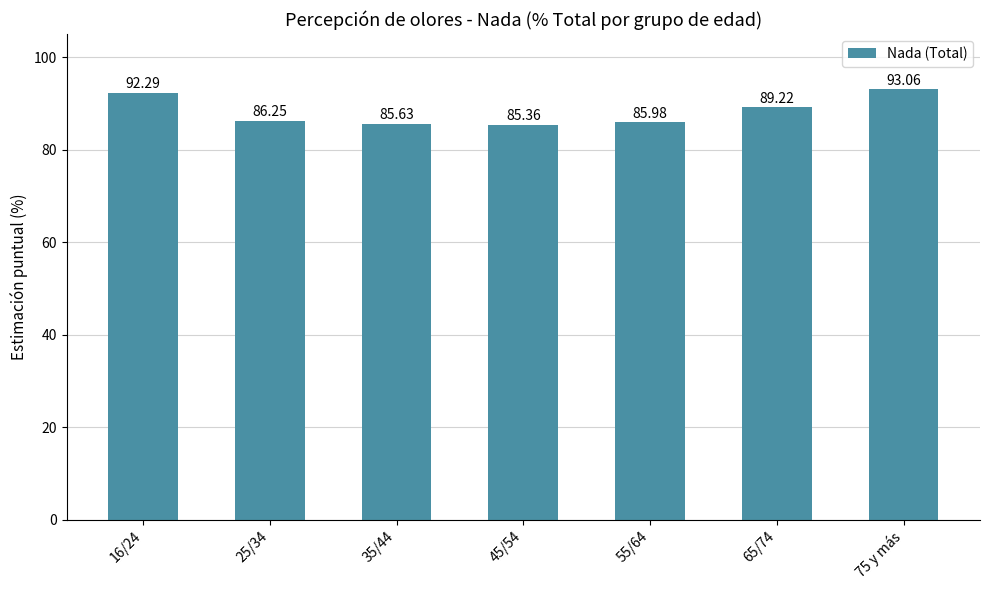

Are the bars horizontal?

No